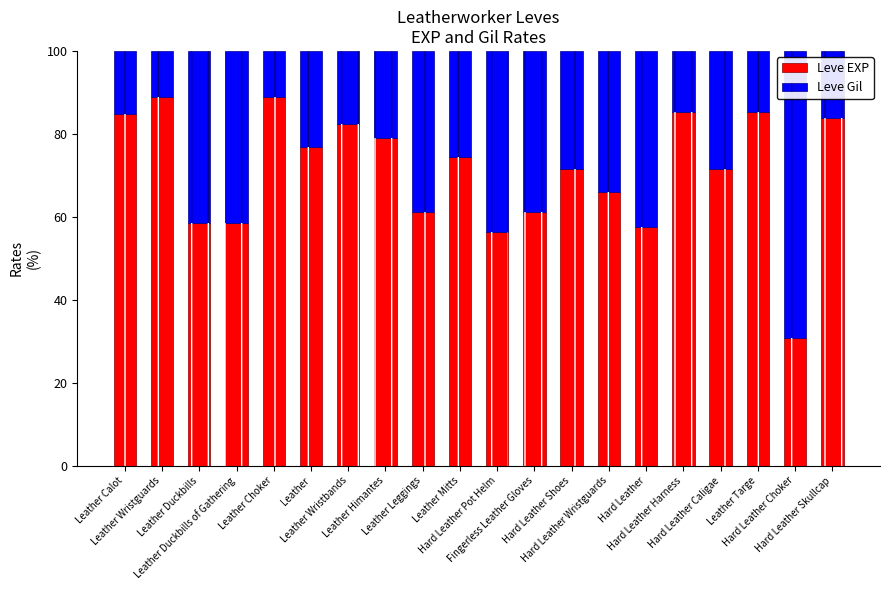

Reading right to left, extract all data points from this chart.

Leve EXP: 83.9	30.7	85.3	71.4	85.3	57.5	66.0	71.4	61.1	56.4	74.5	61.1	78.9	82.5	76.8	88.9	58.6	58.6	88.9	84.9
Leve Gil: 16.1	69.3	14.7	28.6	14.7	42.5	34.0	28.6	38.9	43.6	25.5	38.9	21.1	17.5	23.2	11.1	41.4	41.4	11.1	15.1